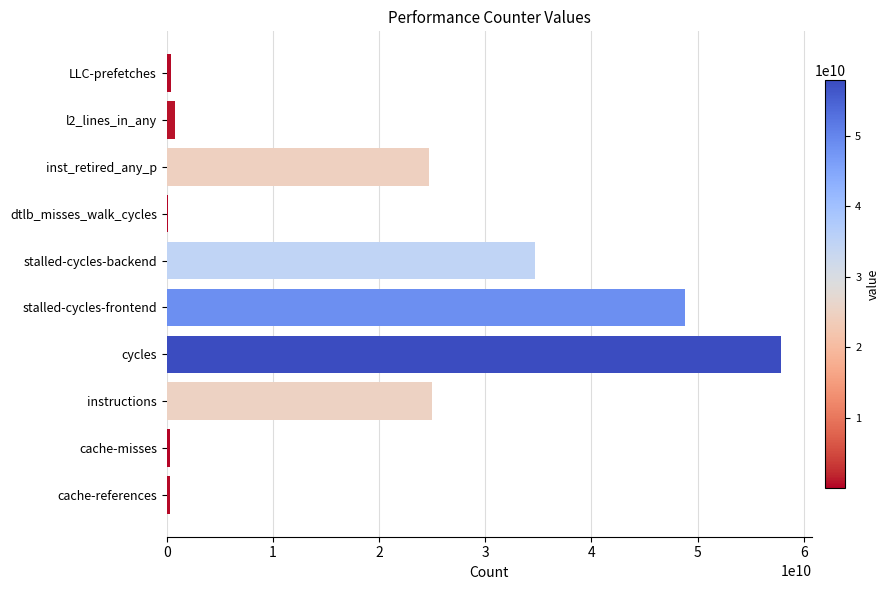

Which has a higher value, stalled-cycles-backend or stalled-cycles-frontend?

stalled-cycles-frontend